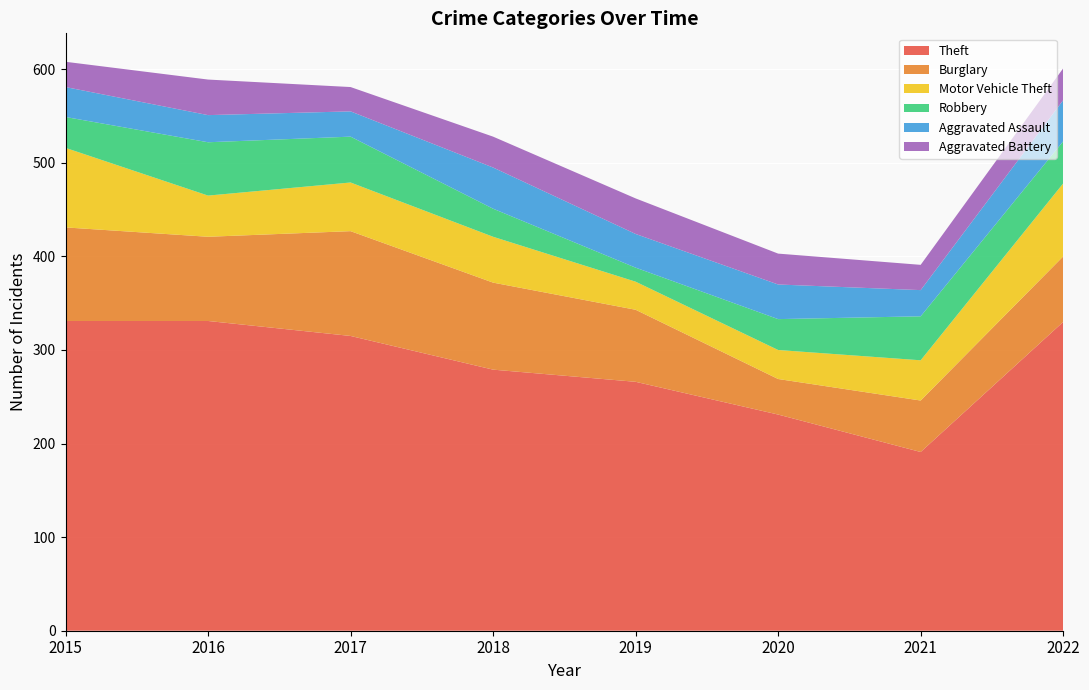

True or false: Burglary and Aggravated Assault intersect in this chart.

False